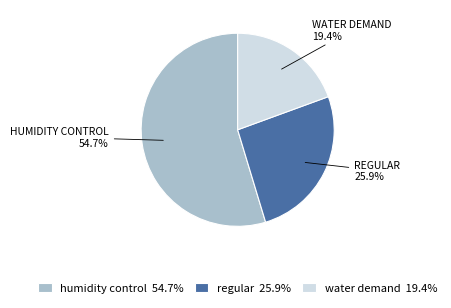

Does humidity control account for over 50% of the chart?

Yes